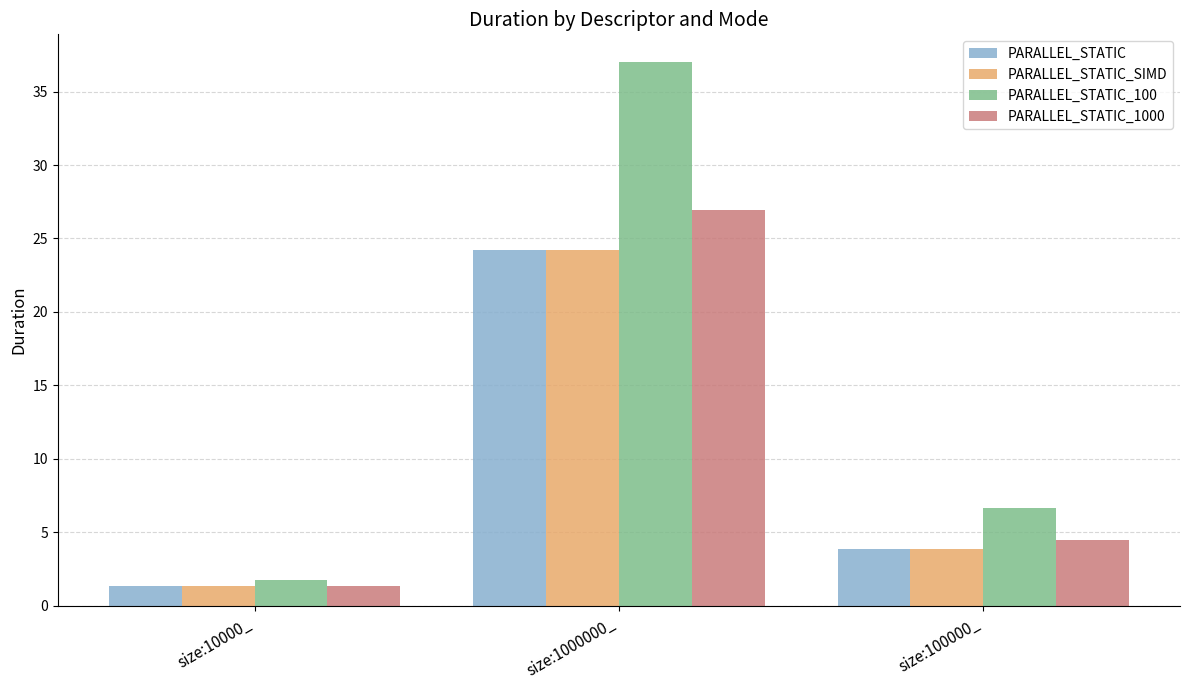

Is the value of PARALLEL_STATIC at size:100000_ greater than the value of PARALLEL_STATIC_100 at size:10000_?

Yes